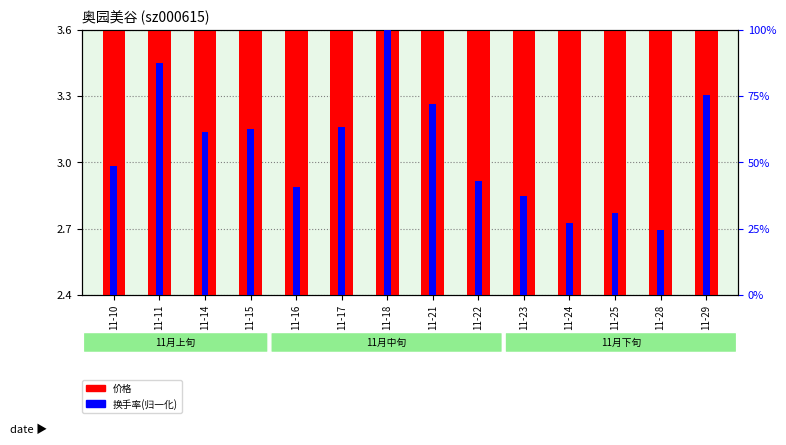

The 换手率(归一化) series shows 41.8 at 11-17. True or false?

False